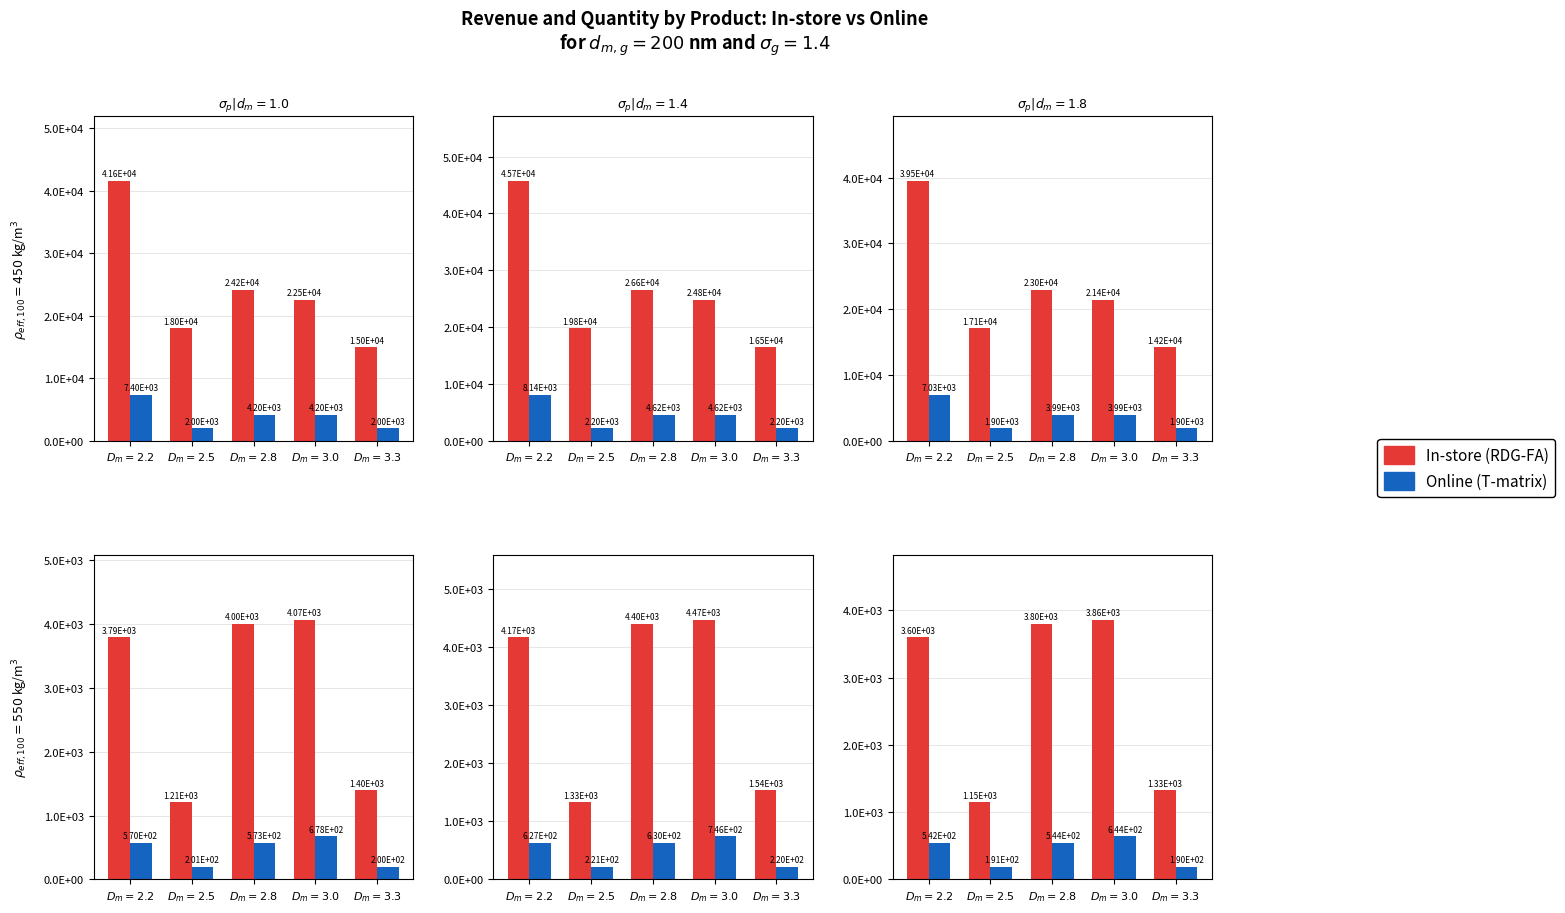

How many groups of bars are there?

5